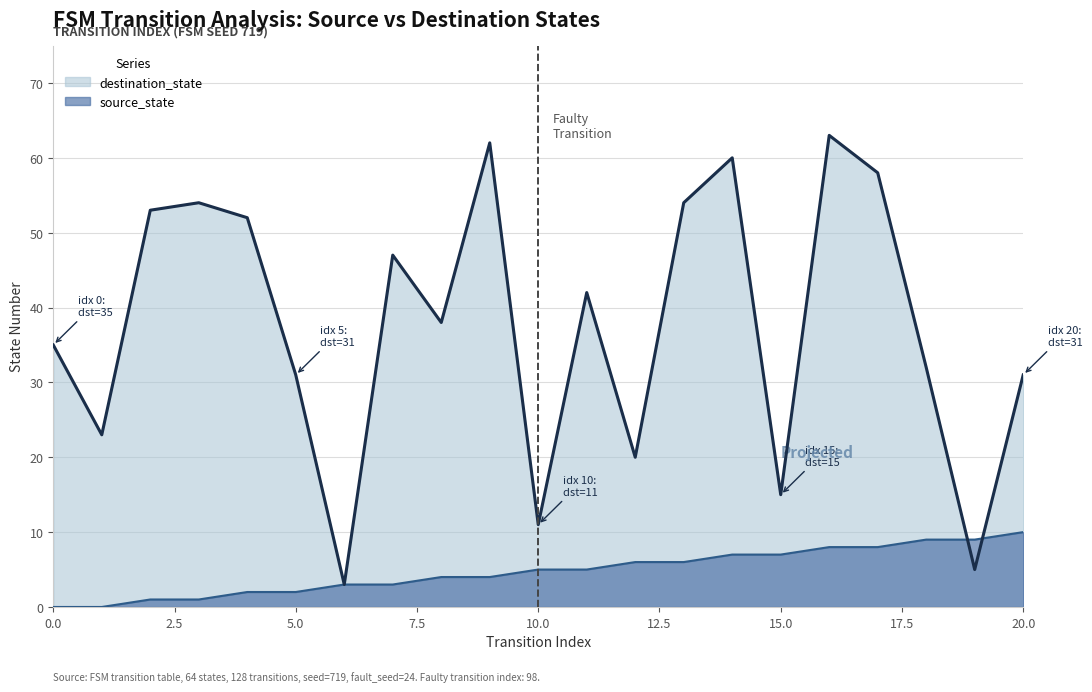

Which series has the widest spread of values?

destination_state